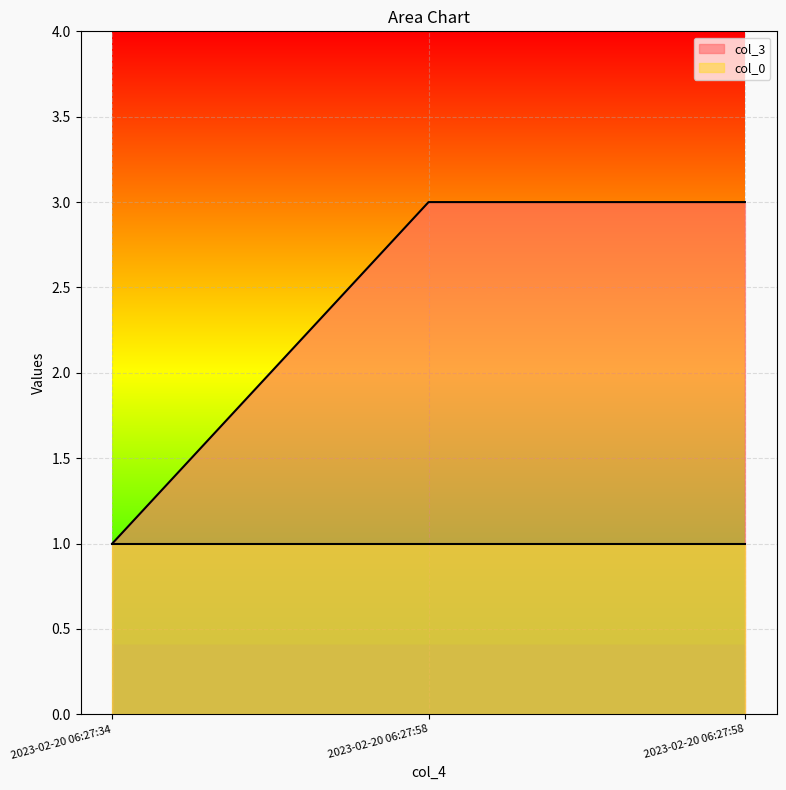

What value does the data have at 2023-02-20 06:27:58?

3